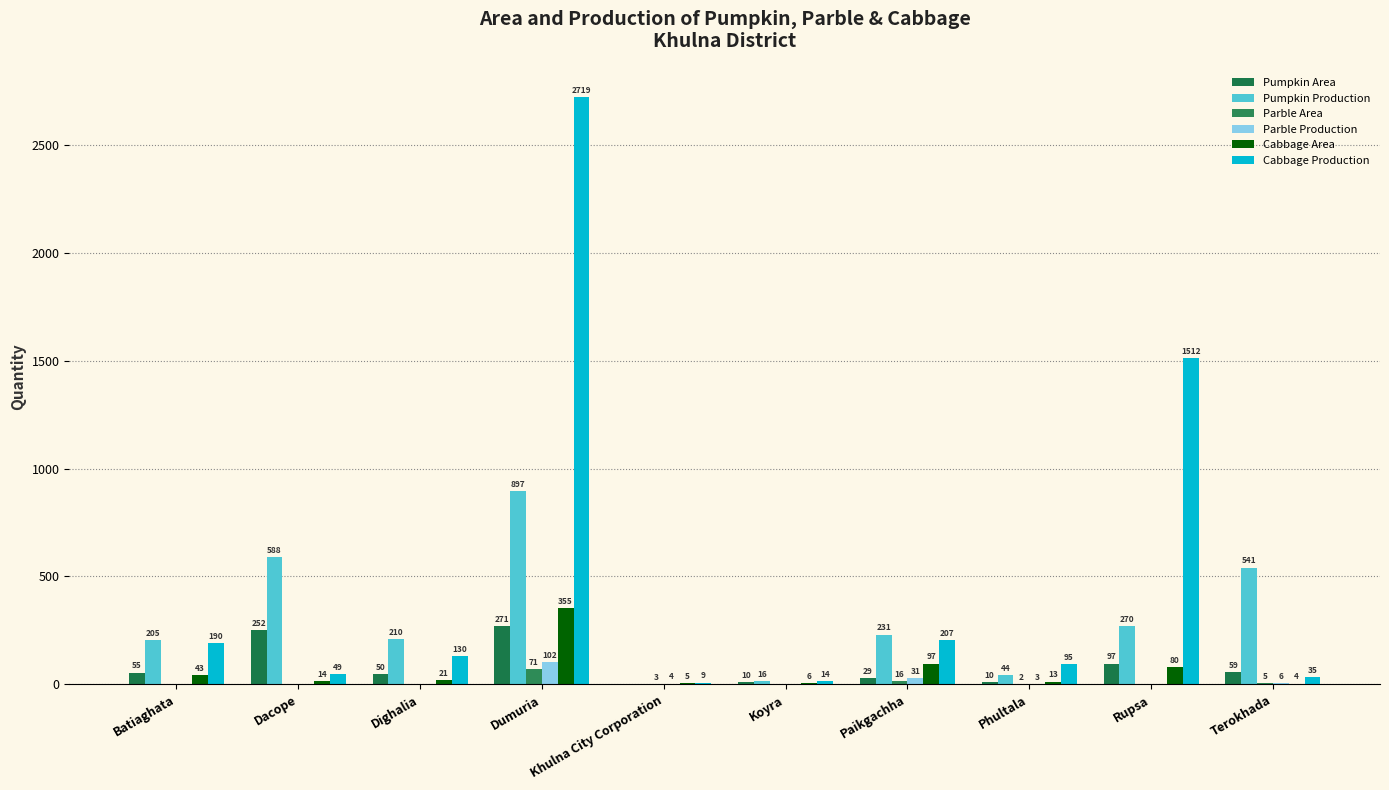

What is the sum of the Cabbage Area values at Dacope and Khulna City Corporation?

19